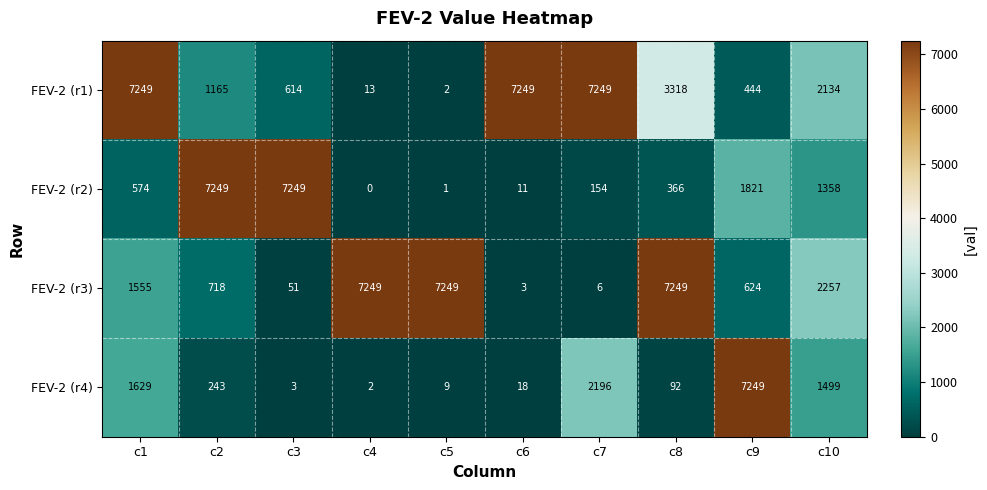

The FEV-2 (r1) series shows 5013 at c8. True or false?

False